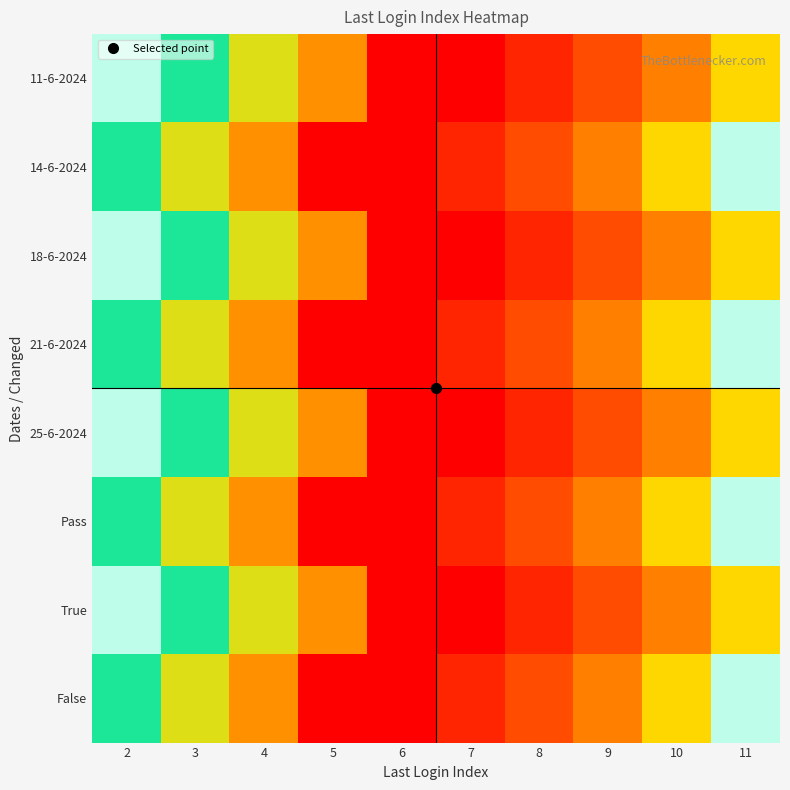

What is the greatest value displayed?

11